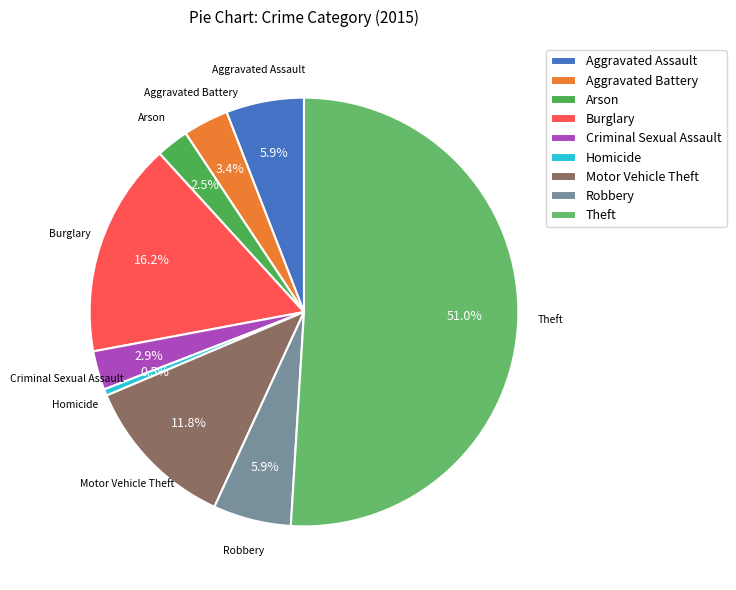

To the nearest percent, what is the combined percentage of Homicide and Aggravated Battery?

4%